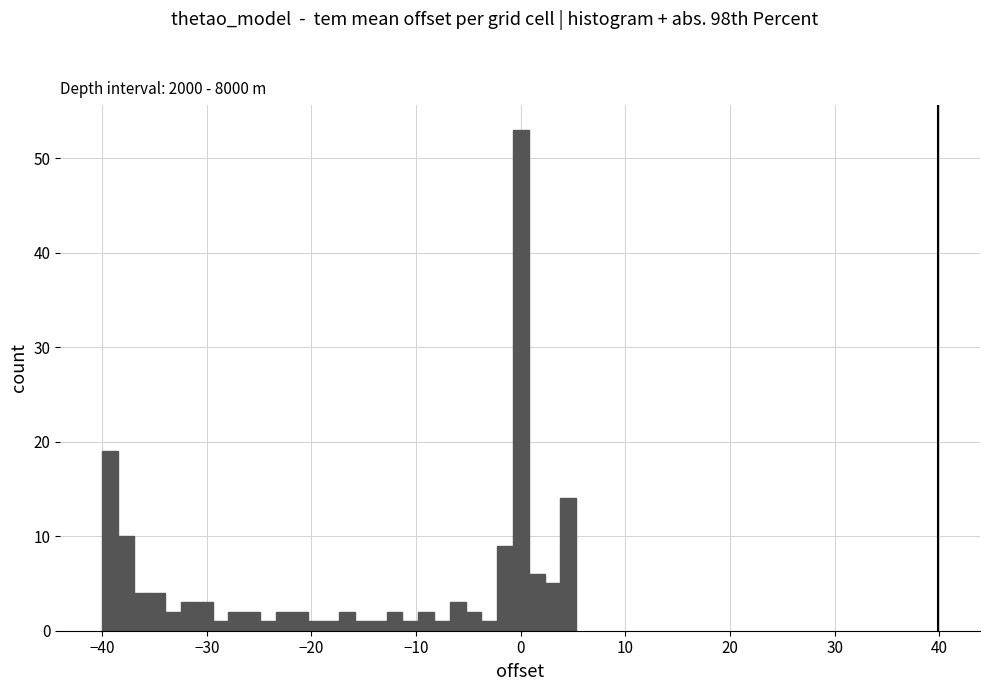

Read against the x-axis, roughly where is the centre of the tallest bar?

0